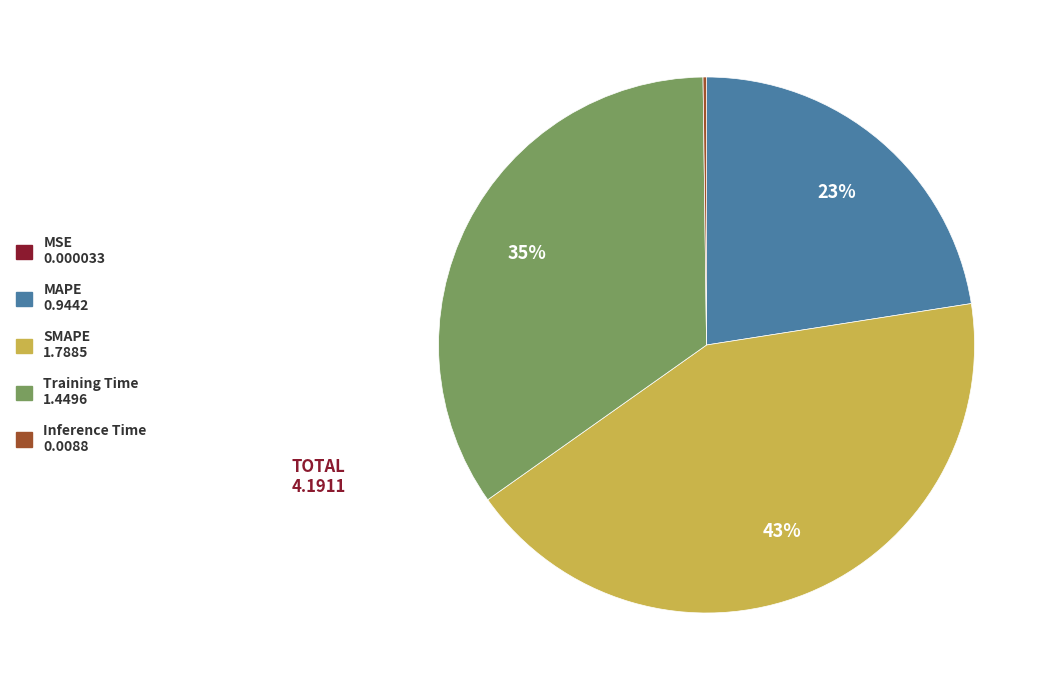

To the nearest percent, what percentage of the pie is MAPE 0.9442?

23%